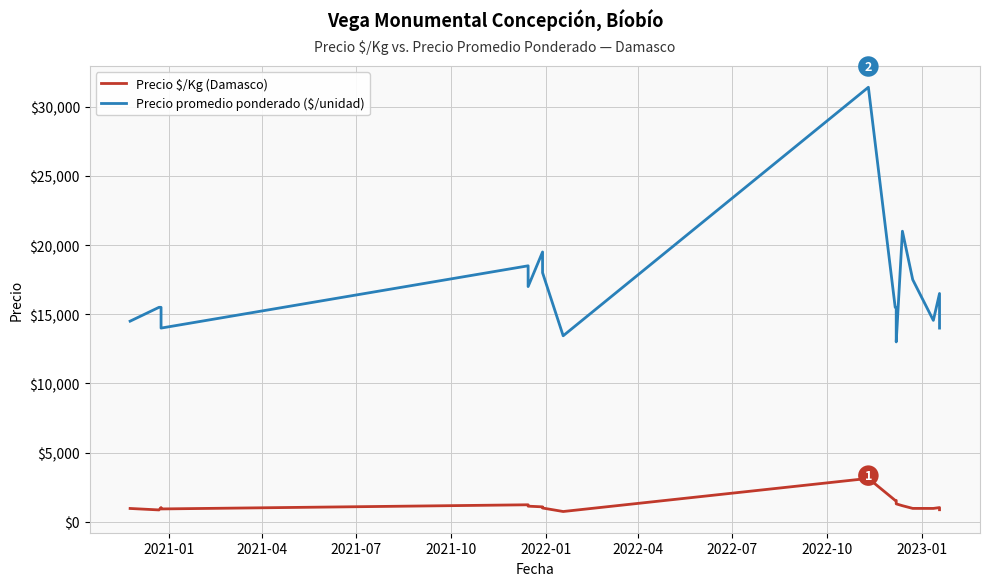

Count the number of data series in this chart.

2